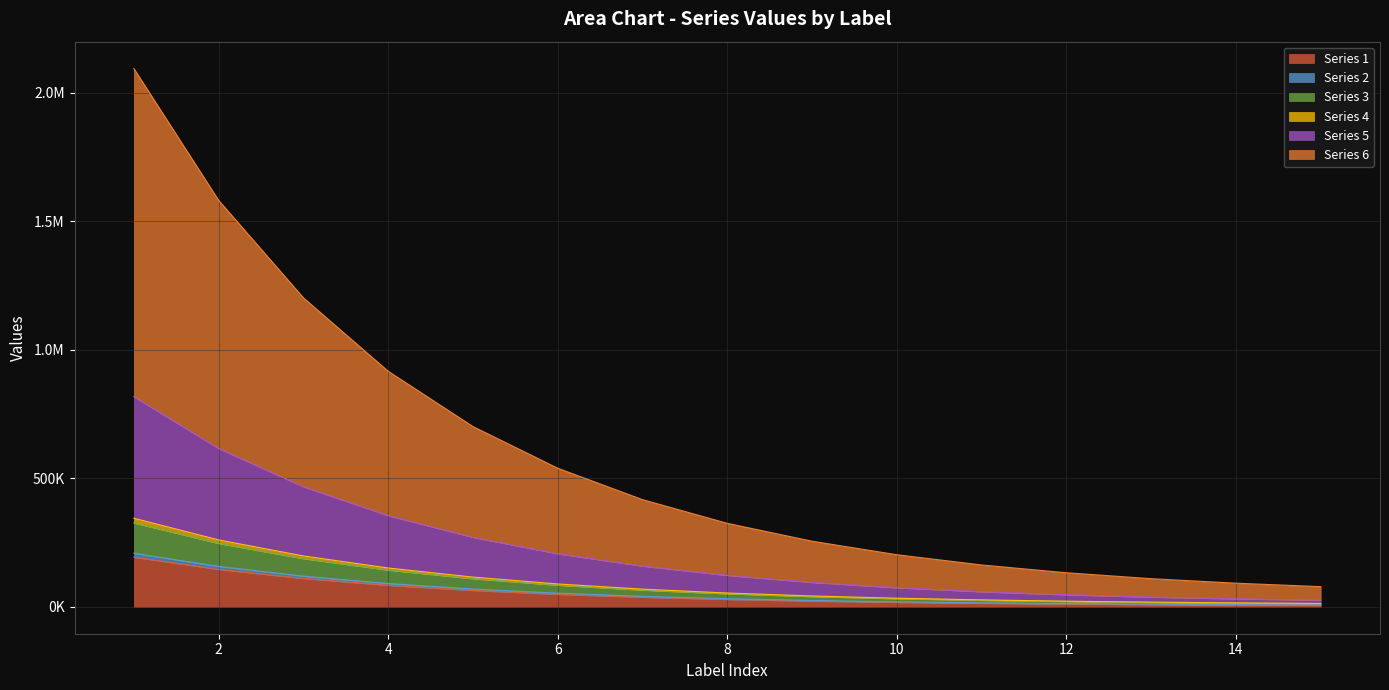

Does the chart have visible grid lines?

Yes